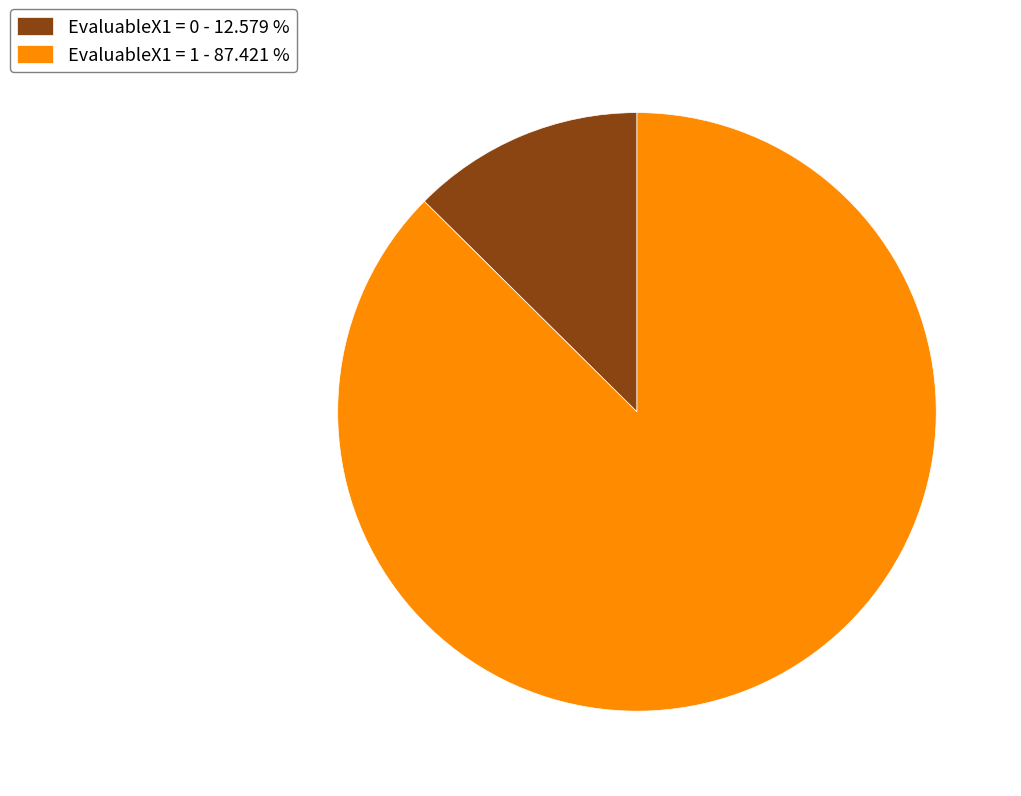

Which category has the biggest portion of the pie?

EvaluableX1 = 1 - 87.421 %